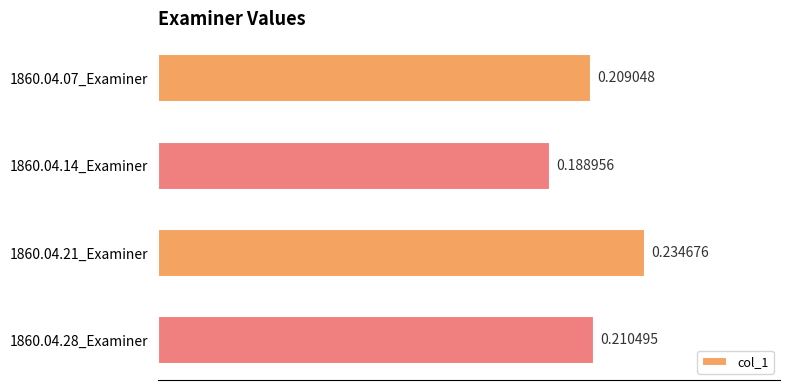

Rank the categories by value from highest to lowest.

1860.04.21_Examiner, 1860.04.28_Examiner, 1860.04.07_Examiner, 1860.04.14_Examiner